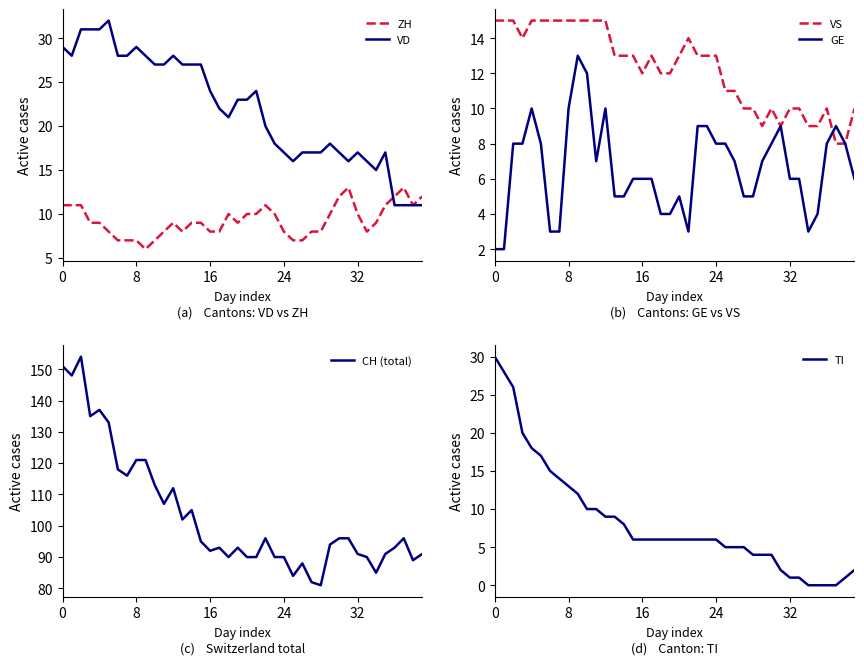

The value of CH (total) at 13 is 102. True or false?

True